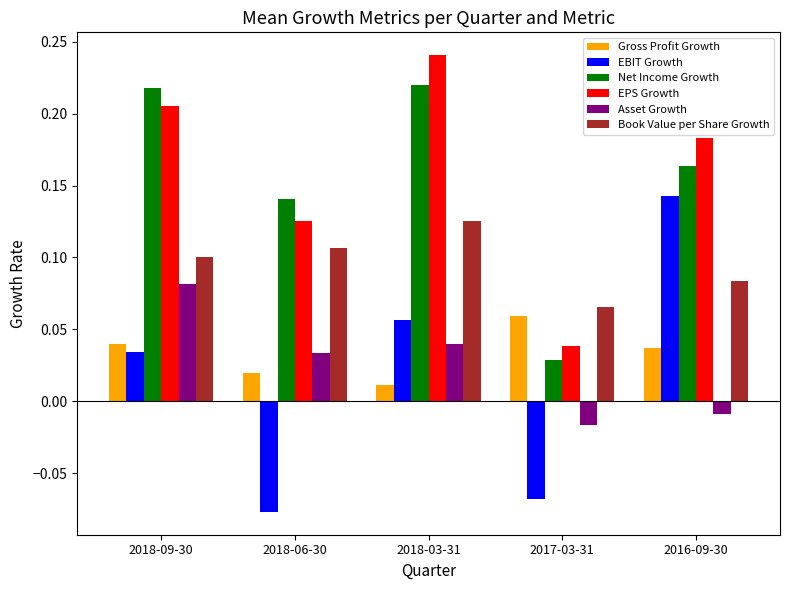

What are all the series names shown in the legend?

Gross Profit Growth, EBIT Growth, Net Income Growth, EPS Growth, Asset Growth, Book Value per Share Growth